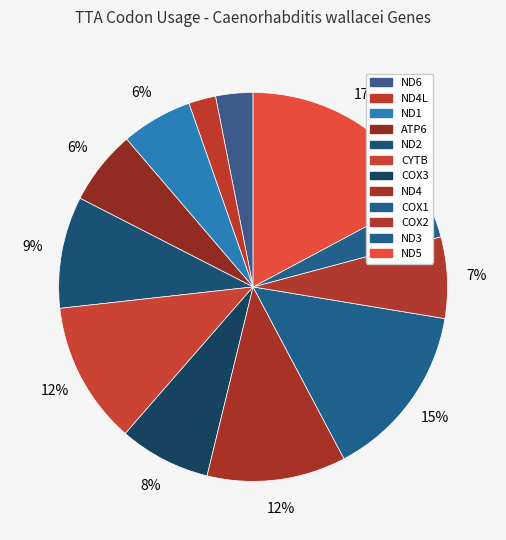

How many slices are in this pie chart?

12